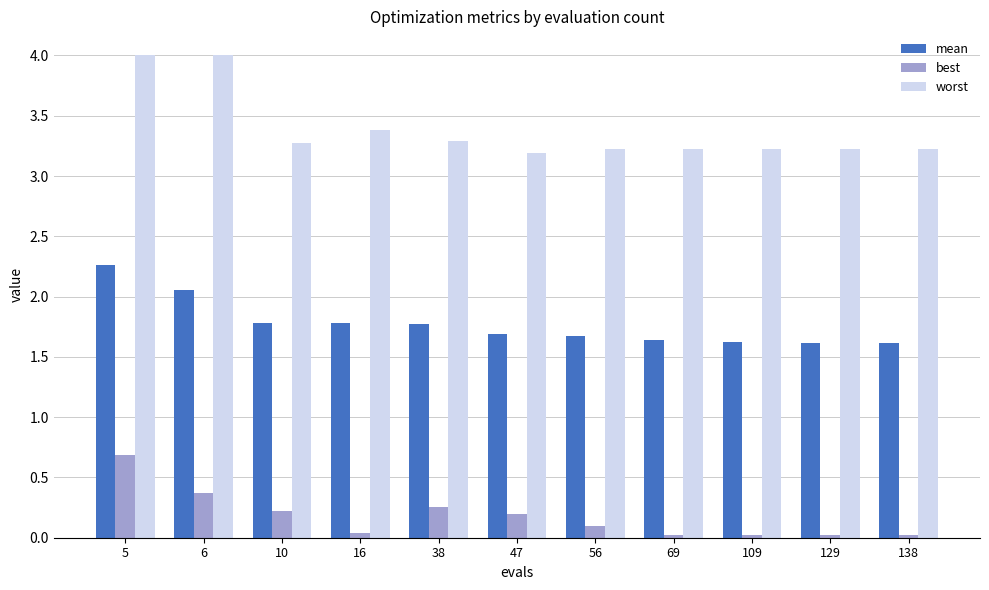

Which series has the largest total across all categories?

worst